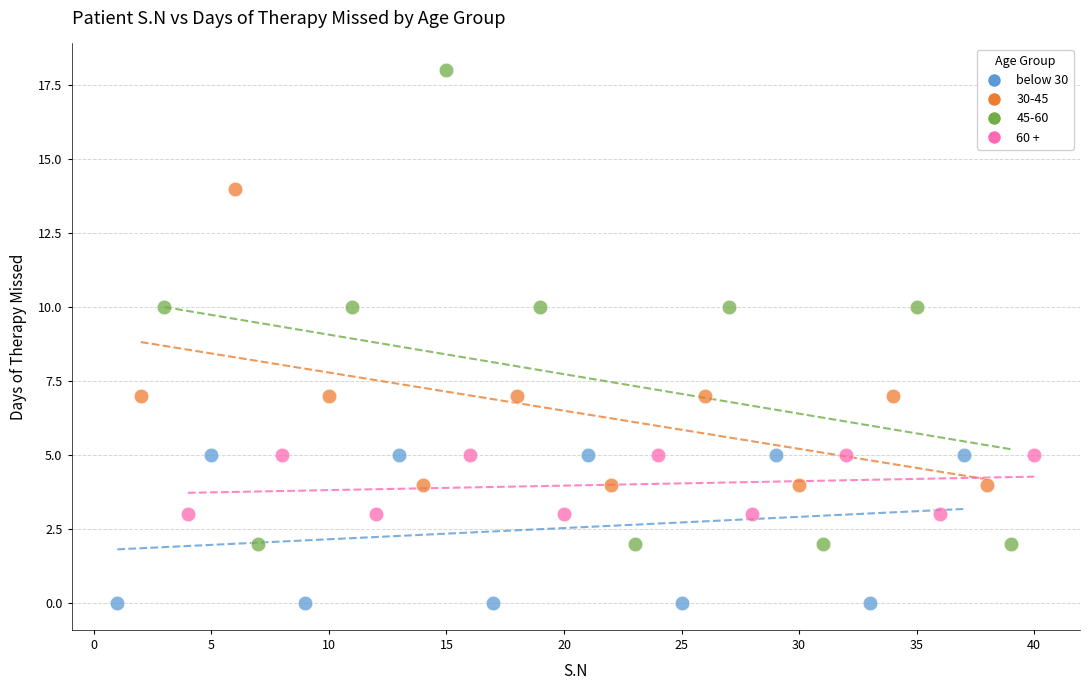

Which series contains the highest Y value?

45-60